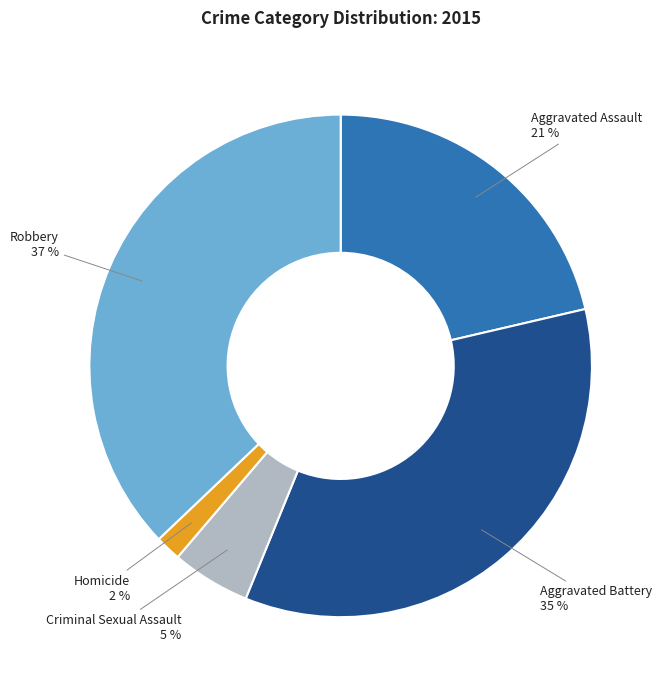

Does Aggravated Battery account for over 50% of the chart?

No